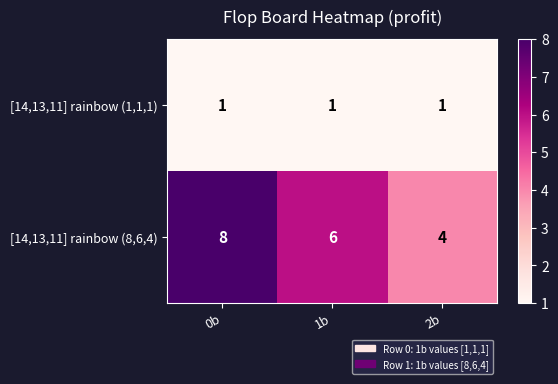

Rank the series by their maximum value, from lowest to highest.

[14,13,11] rainbow (1,1,1), [14,13,11] rainbow (8,6,4)